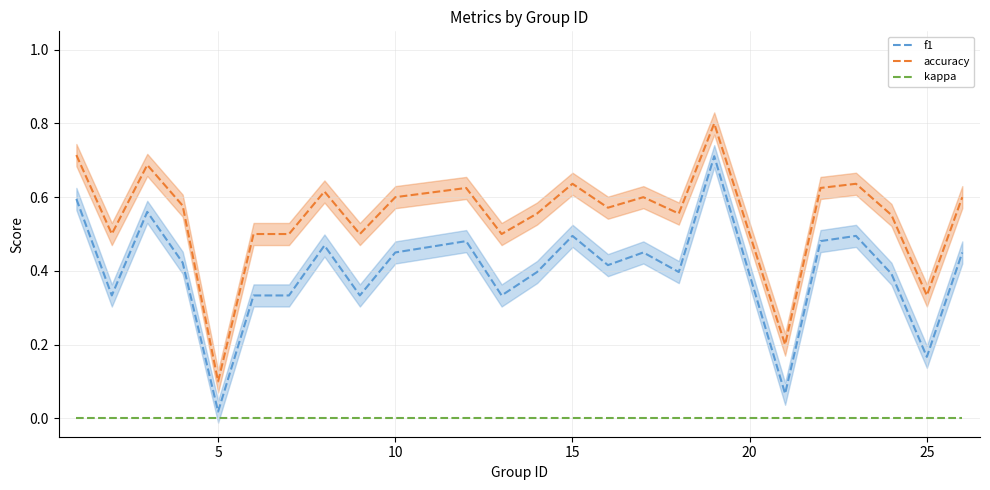

Count the number of categories in the chart.

24